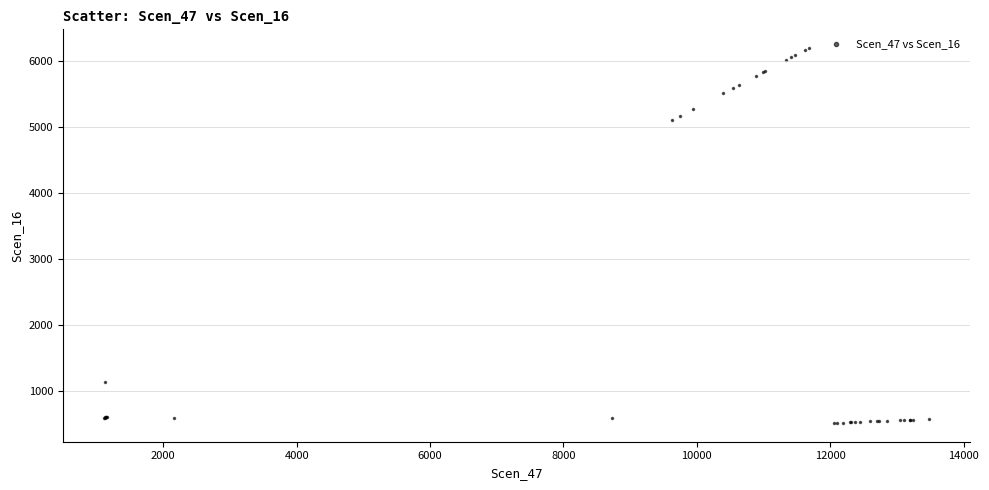

What Y value in the scatter plot is closest to 3355?

5105.2